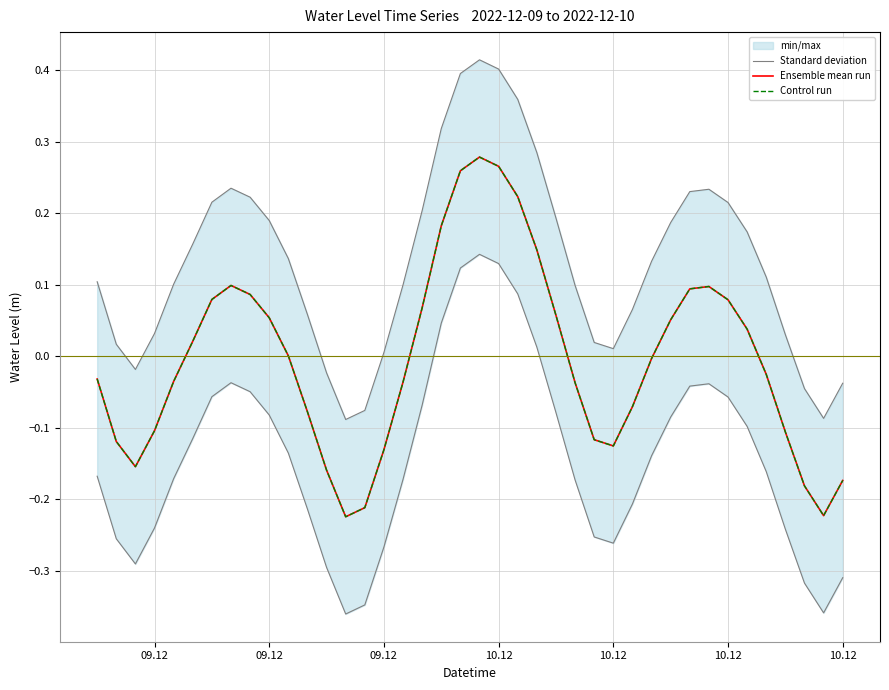

Reading right to left, what are all the values shown in this chart?

Standard deviation: -0.0	-0.1	-0.0	0.0	0.1	0.2	0.2	0.2	0.2	0.2	0.1	0.1	0.0	0.0	0.1	0.2	0.3	0.4	0.4	0.4	0.4	0.3	0.2	0.1	0.0	-0.1	-0.1	-0.0	0.1	0.1	0.2	0.2	0.2	0.2	0.2	0.1	0.0	-0.0	0.0	0.1
Ensemble mean run: -0.2	-0.2	-0.2	-0.1	-0.0	0.0	0.1	0.1	0.1	0.1	-0.0	-0.1	-0.1	-0.1	-0.0	0.1	0.1	0.2	0.3	0.3	0.3	0.2	0.1	-0.0	-0.1	-0.2	-0.2	-0.2	-0.1	0.0	0.1	0.1	0.1	0.1	0.0	-0.0	-0.1	-0.2	-0.1	-0.0
Control run: -0.2	-0.2	-0.2	-0.1	-0.0	0.0	0.1	0.1	0.1	0.1	-0.0	-0.1	-0.1	-0.1	-0.0	0.1	0.1	0.2	0.3	0.3	0.3	0.2	0.1	-0.0	-0.1	-0.2	-0.2	-0.2	-0.1	0.0	0.1	0.1	0.1	0.1	0.0	-0.0	-0.1	-0.2	-0.1	-0.0